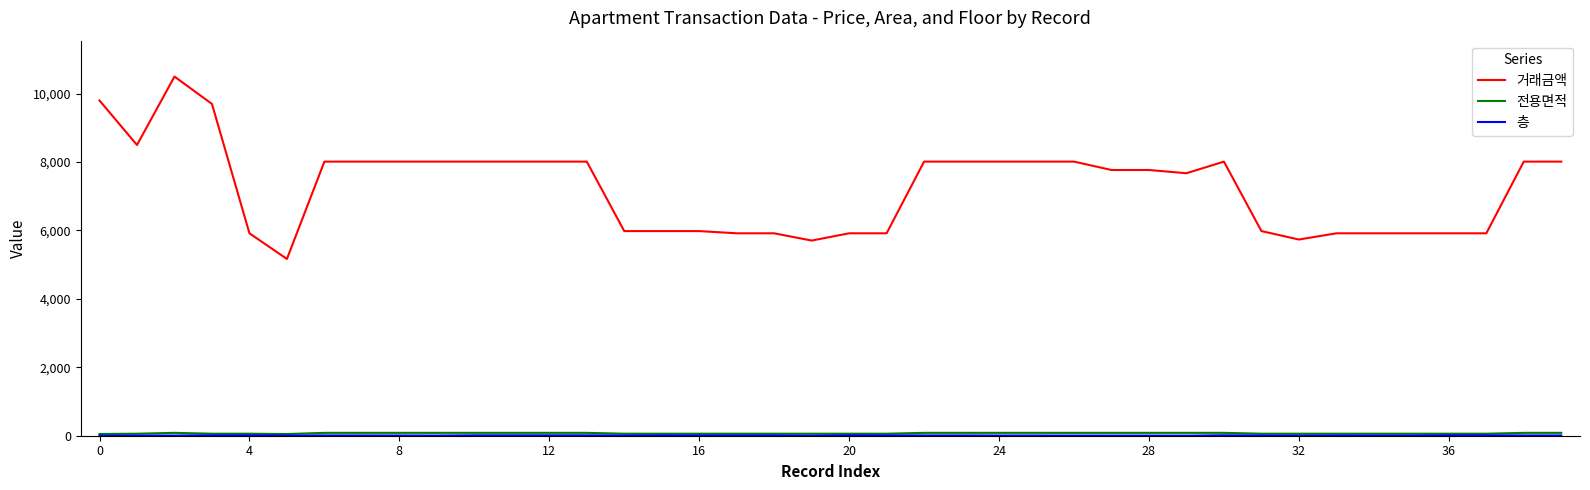

Which series has the largest total across all categories?

거래금액